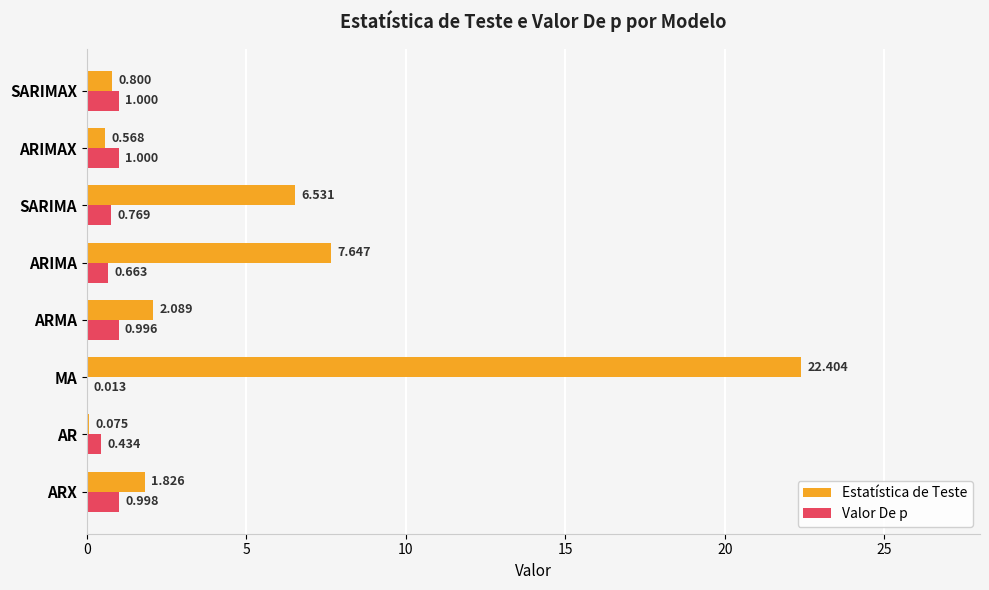

What are all the series names shown in the legend?

Estatística de Teste, Valor De p